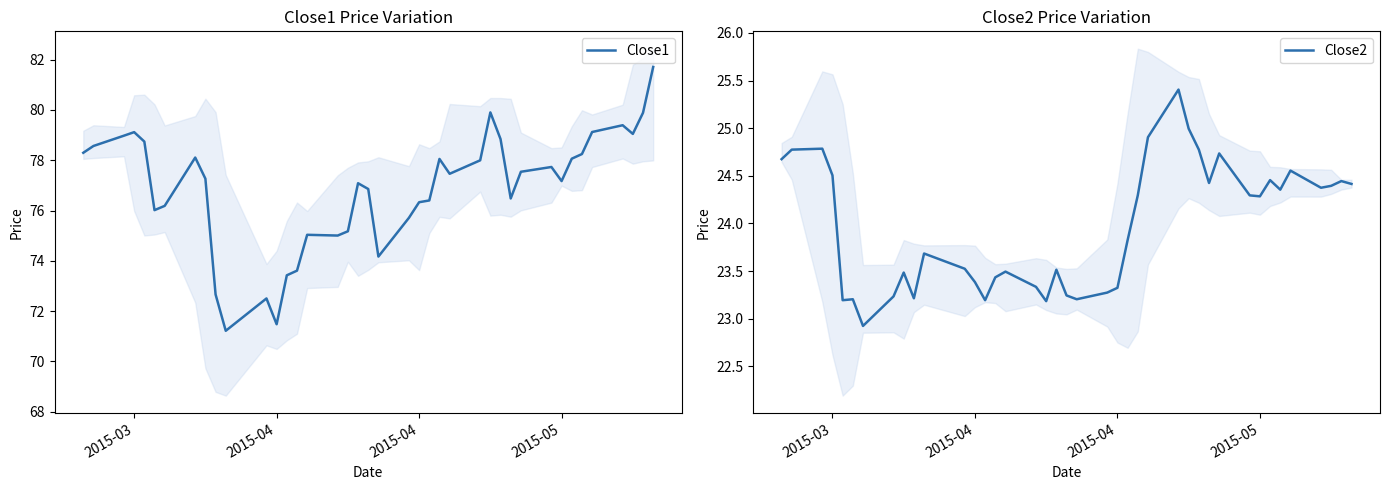

What is the average value of the Close2 series?

24.0